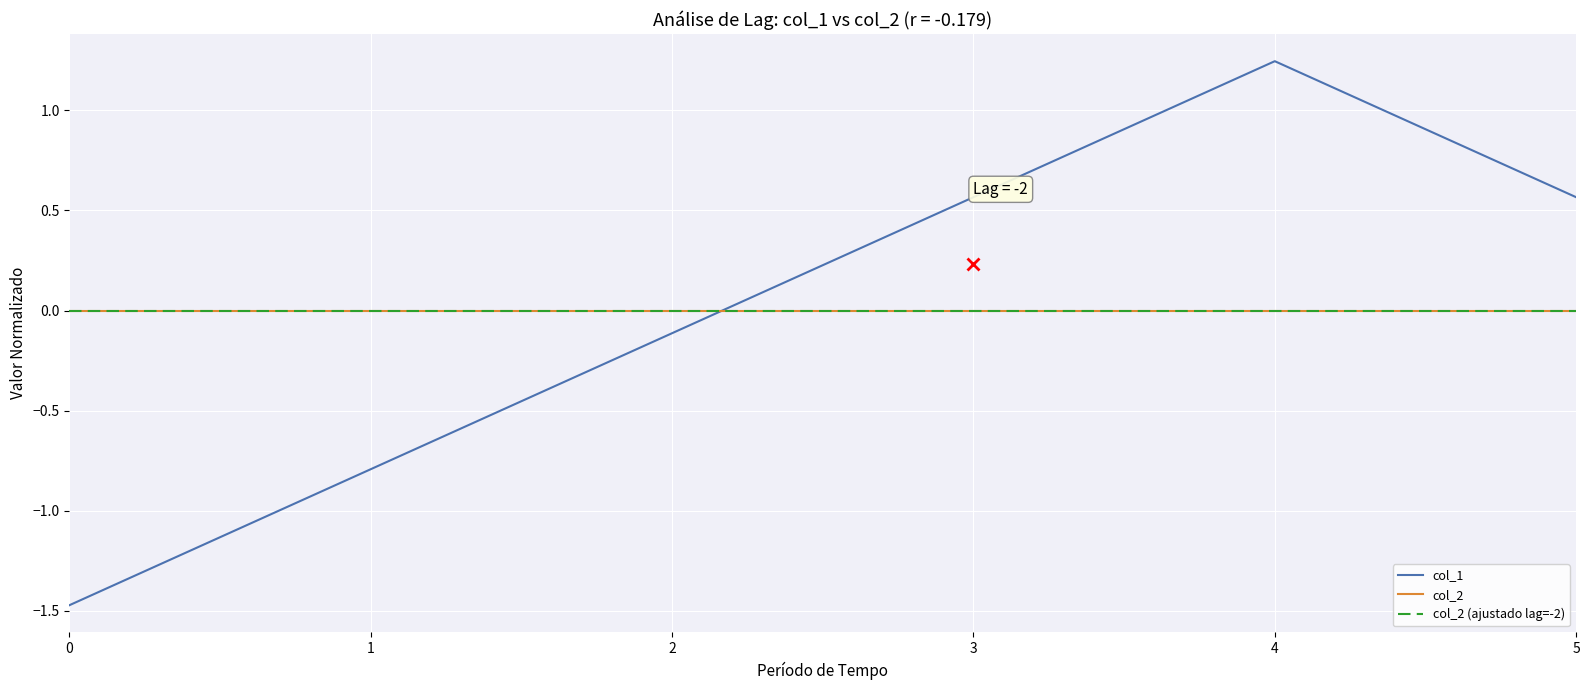

How many lines are shown in the chart?

3